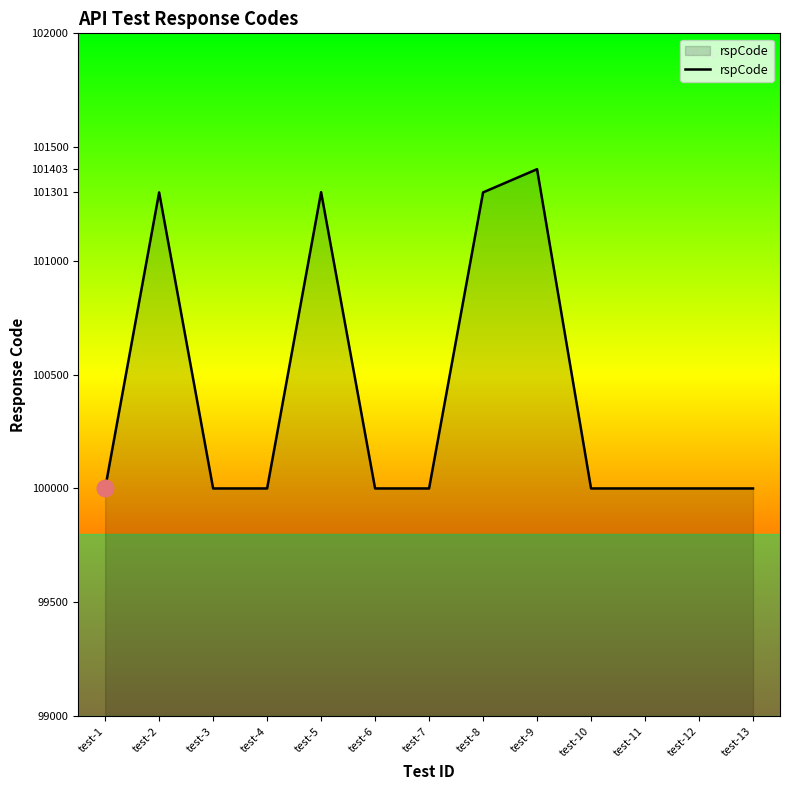

What is the ratio of the value at test-3 to the value at test-5?

1.0